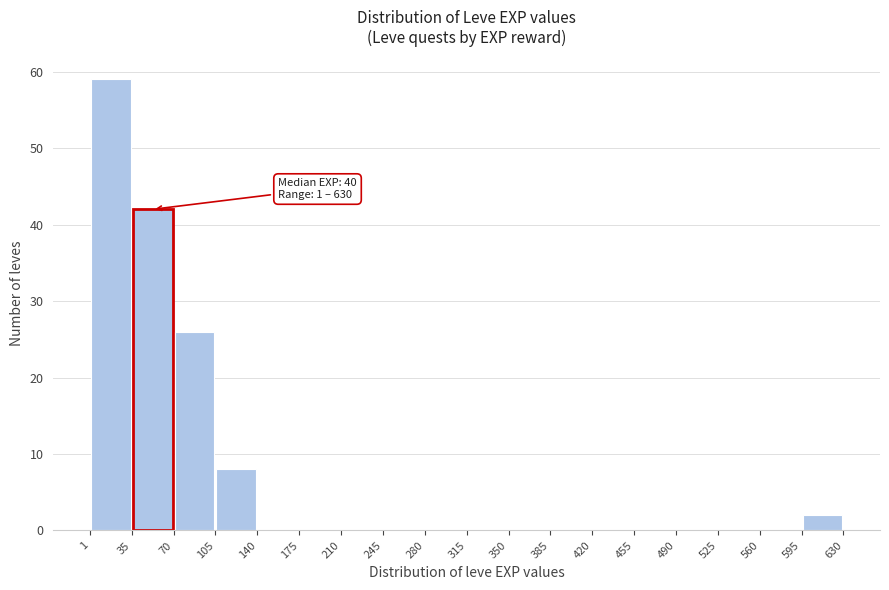

Over which range of the x-axis is the bar tallest?

1 to 35